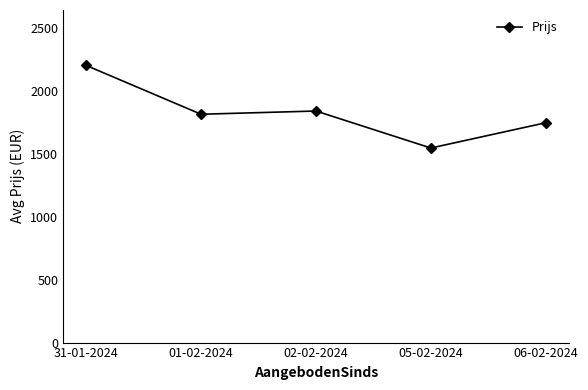

Between 06-02-2024 and 31-01-2024, which is larger?

31-01-2024